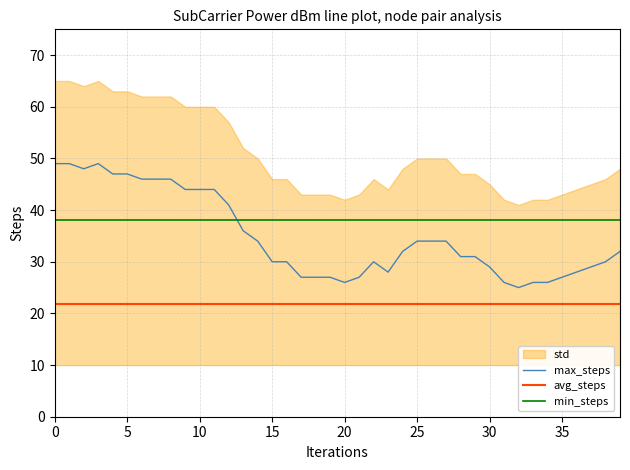

Is it true that avg_steps equals 21.8 at 35?

True